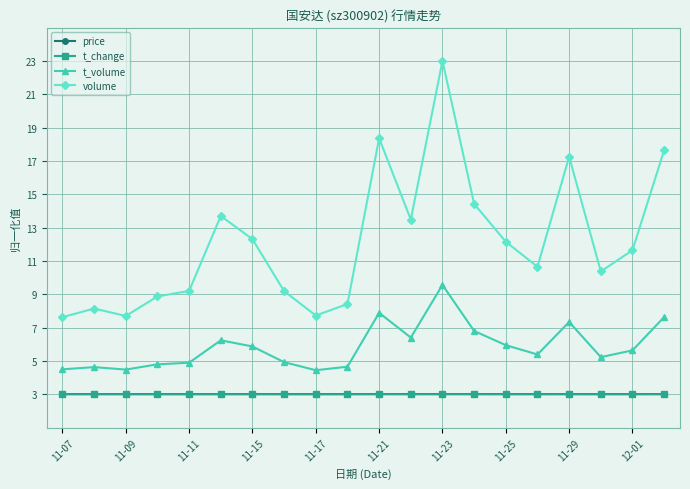

At how many categories does at least one series exceed 6?

20